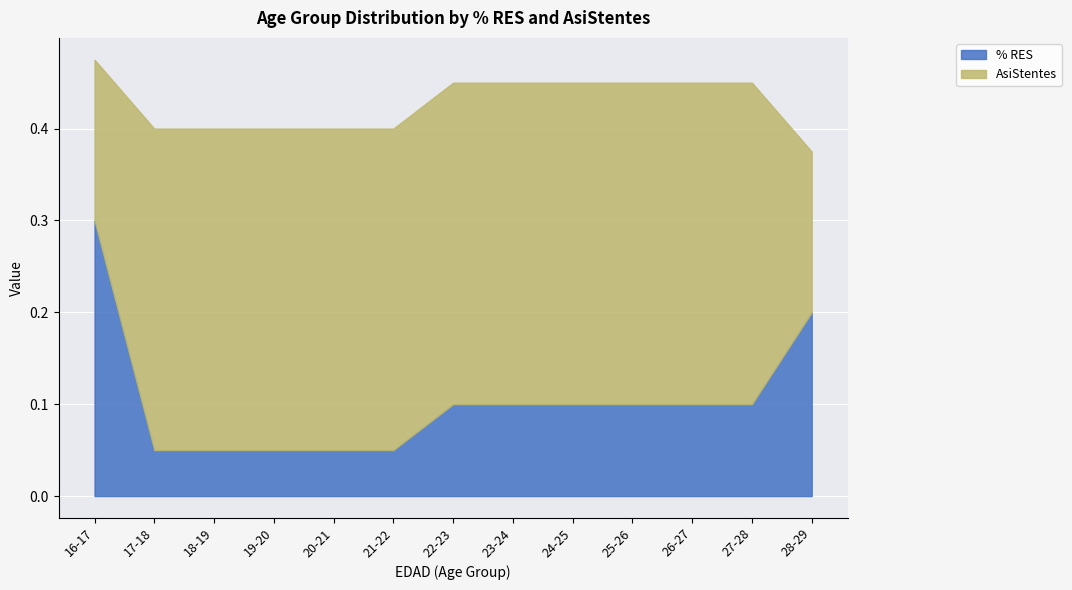

Reading left to right, extract all data points from this chart.

% RES: 16-17=0.3	17-18=0.1	18-19=0.1	19-20=0.1	20-21=0.1	21-22=0.1	22-23=0.1	23-24=0.1	24-25=0.1	25-26=0.1	26-27=0.1	27-28=0.1	28-29=0.2
AsiStentes: 16-17=0.2	17-18=0.3	18-19=0.3	19-20=0.3	20-21=0.3	21-22=0.3	22-23=0.3	23-24=0.3	24-25=0.3	25-26=0.3	26-27=0.3	27-28=0.3	28-29=0.2